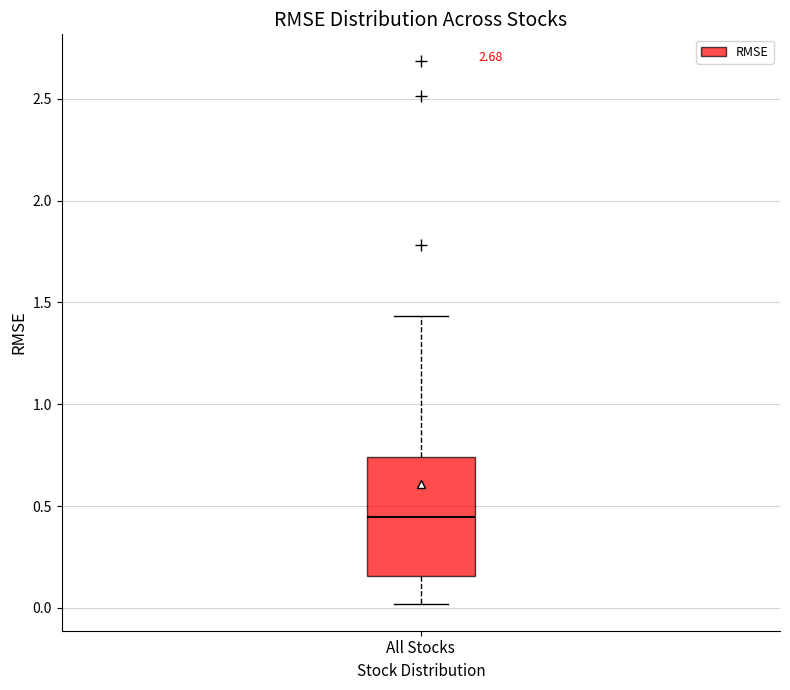

Where does the median line of the box for All Stocks sit on the y-axis? The values are not printed on the chart, so give them approximately, as read against the axis.

0.45